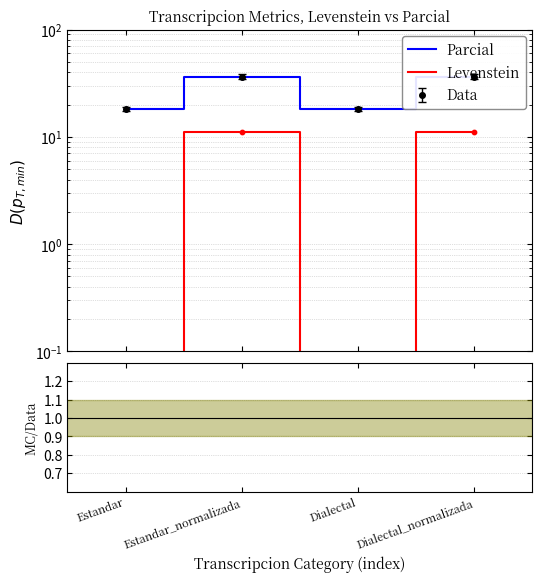

At how many categories does at least one series exceed 2?

4